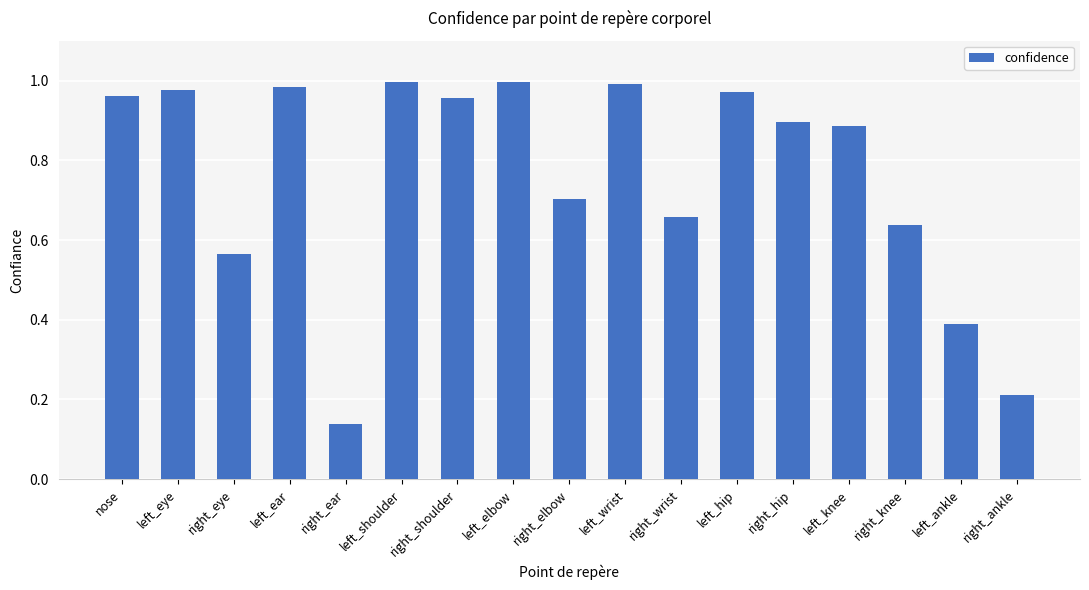

What is the sum of all values?

12.9